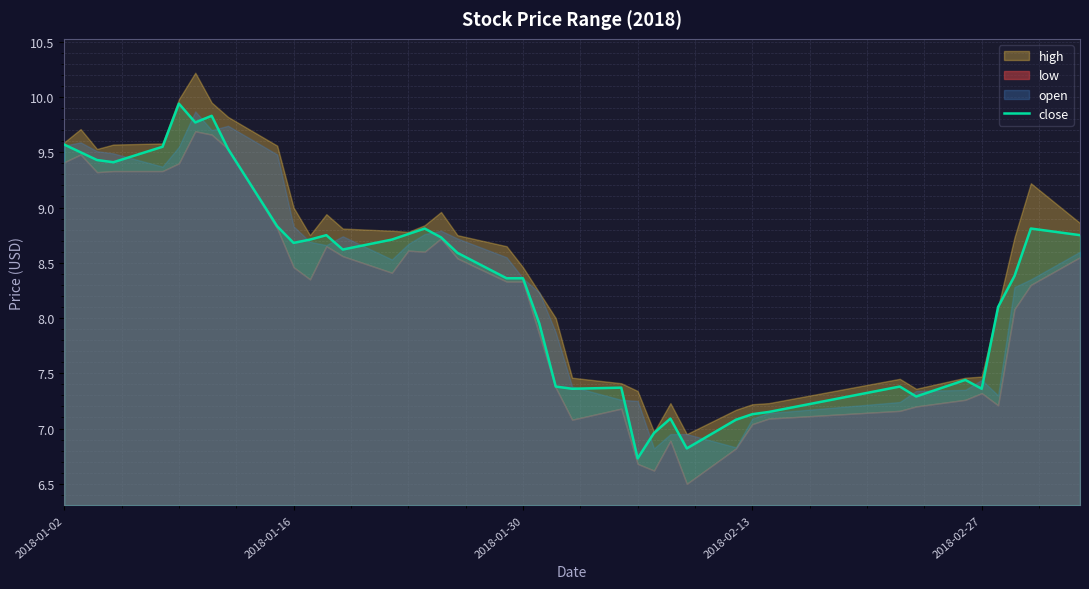

At which label does close first exceed 8?

2018-01-02